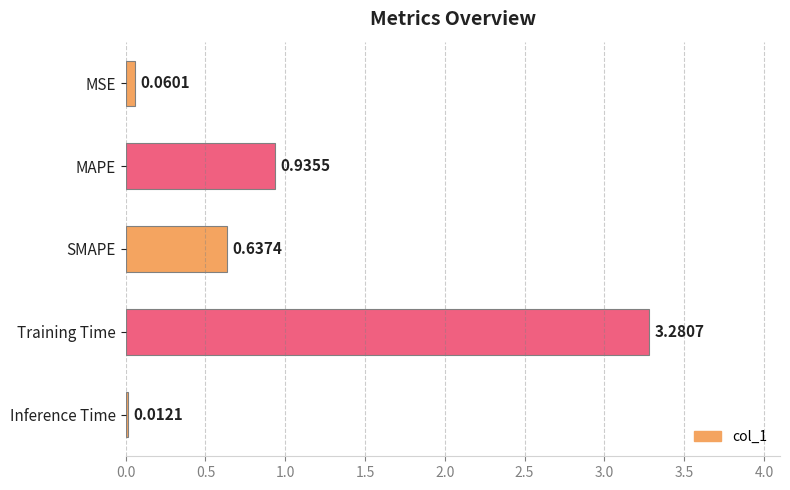

What is the change in value from MSE to MAPE?

+0.9